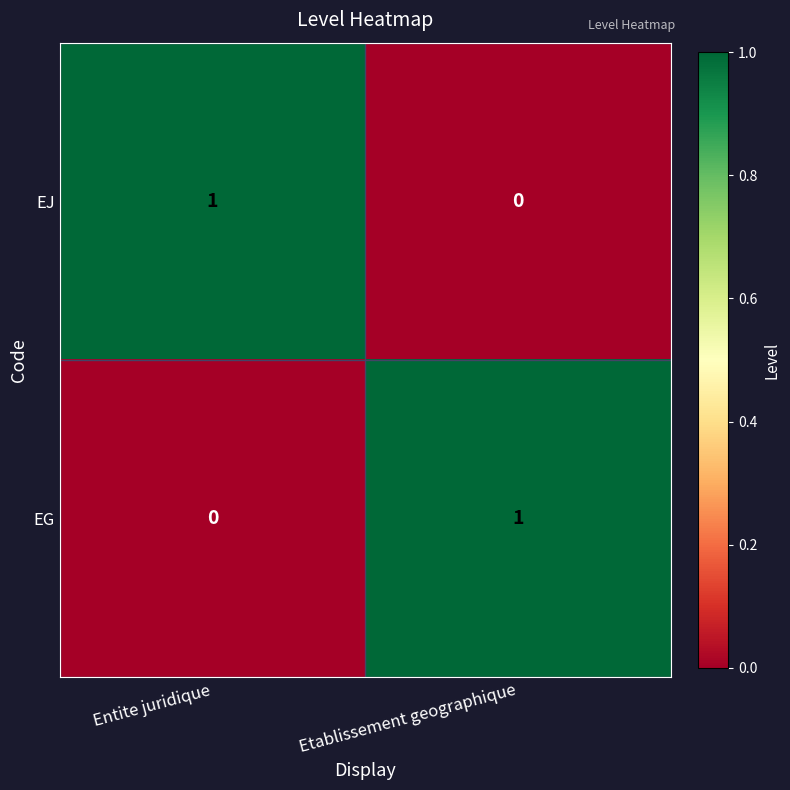

At which label does EG reach its peak?

Etablissement geographique